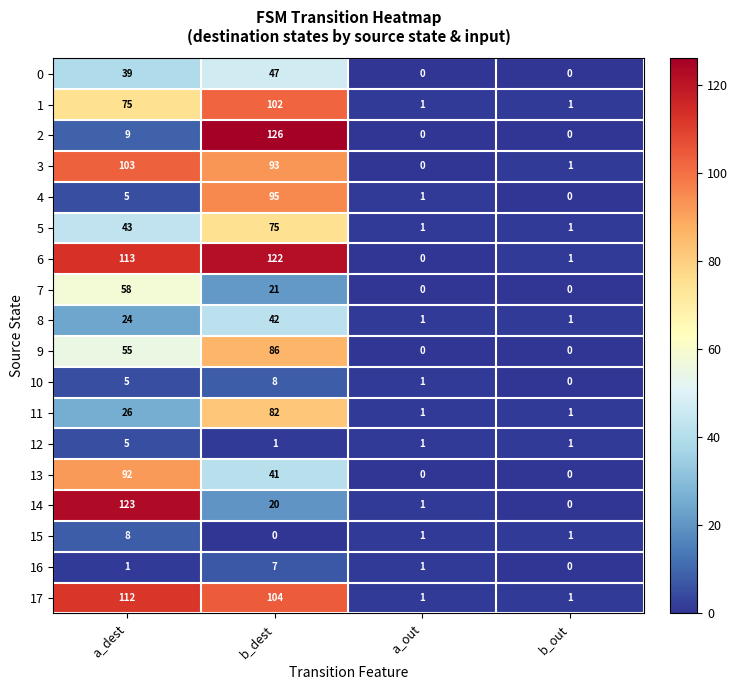

Which series has the largest total across all categories?

6